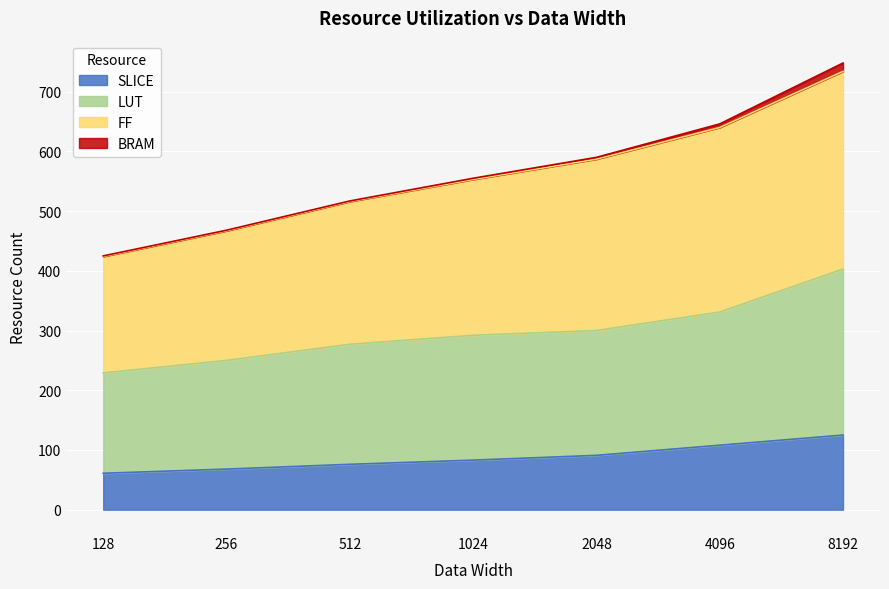

What is the difference between the second highest and minimum values in the SLICE series?

47